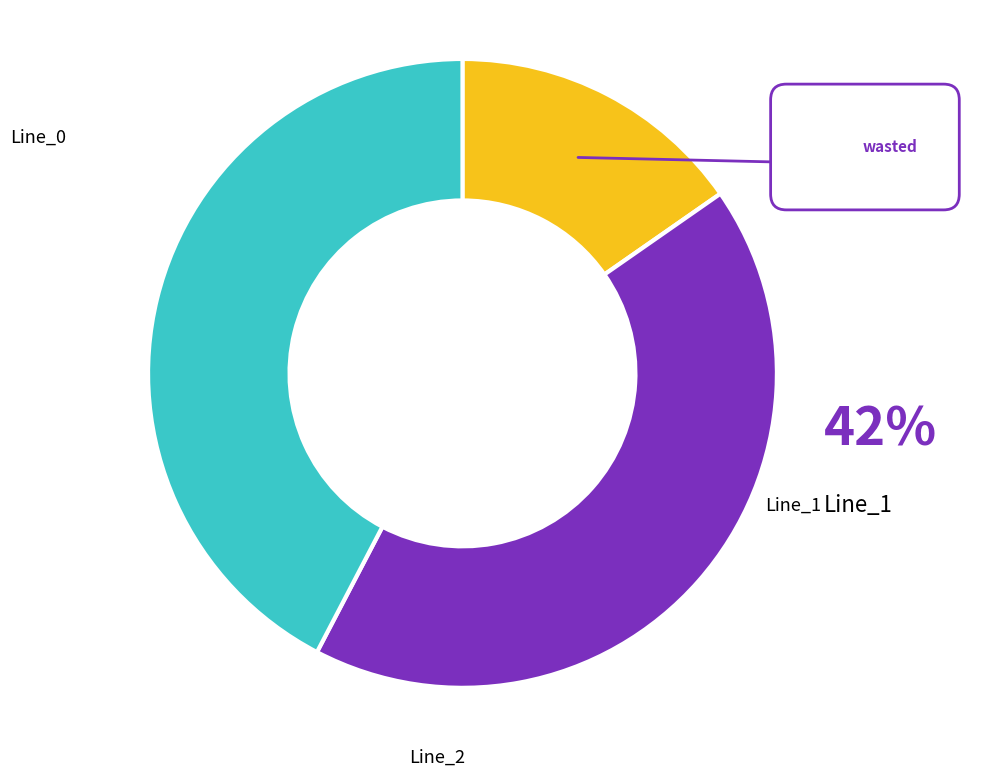

To the nearest percent, what is the difference between the largest and smallest slice percentages?

27%